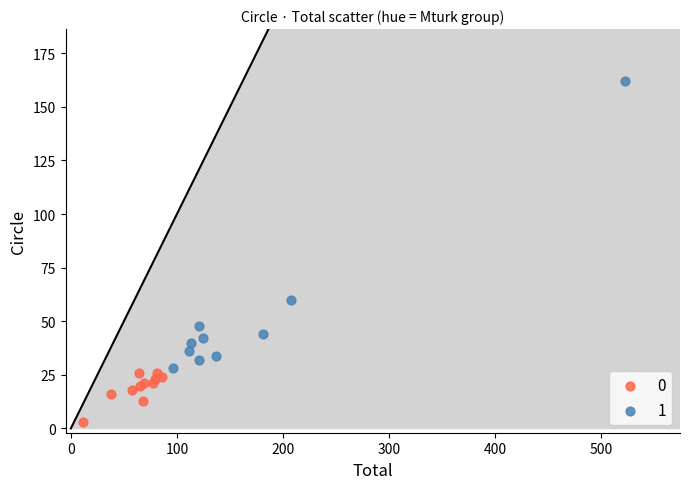

What are all the series names shown in the legend?

0, 1